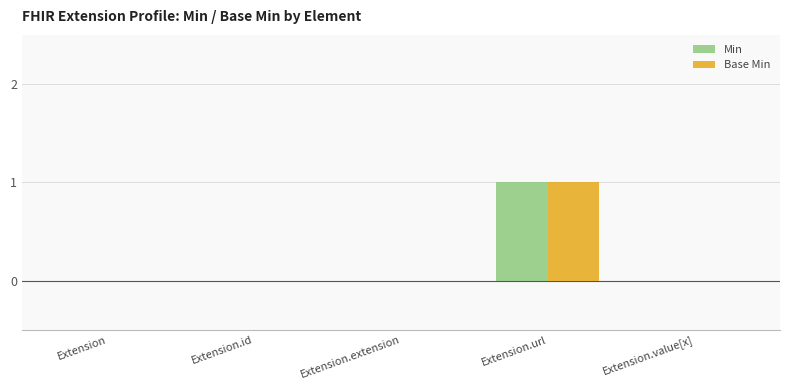

Which label corresponds to the largest value in the chart?

Extension.url